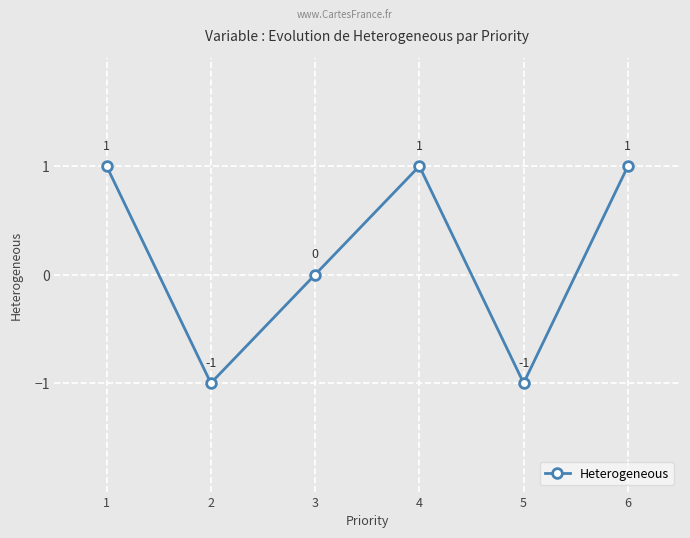

Reading left to right, extract all data points from this chart.

1	-1	0	1	-1	1